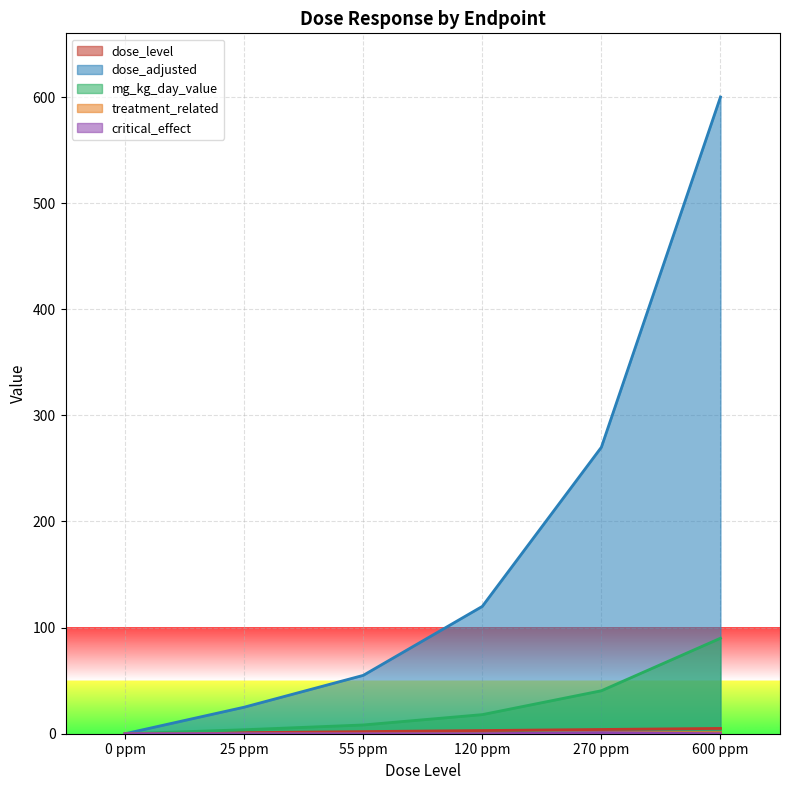

At 0 ppm, list the series in order from smallest to largest.

dose_level, dose_adjusted, mg_kg_day_value, treatment_related, critical_effect